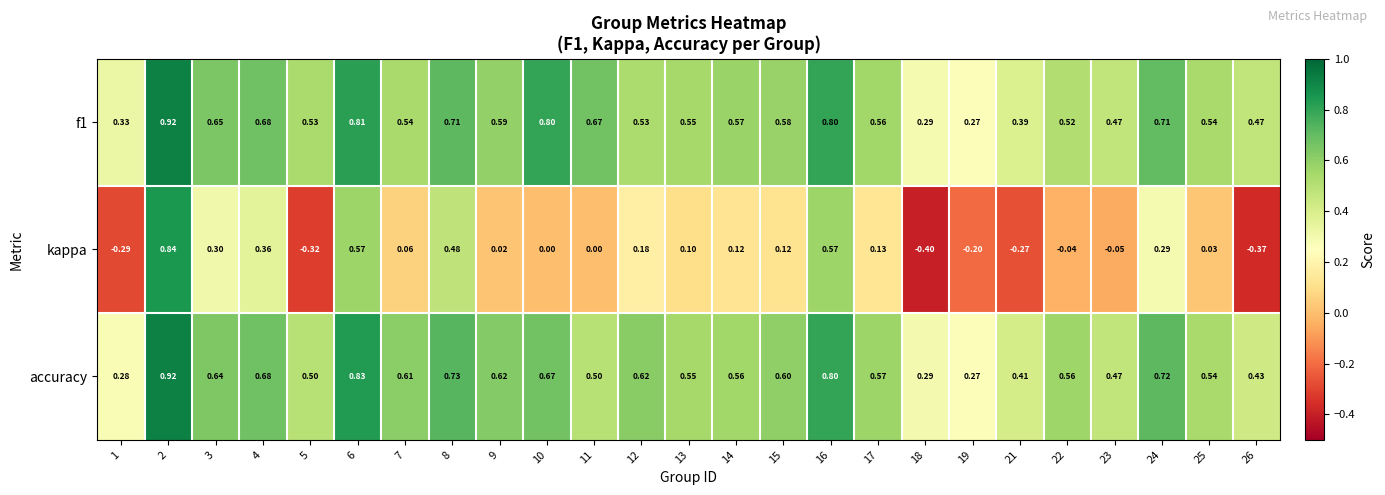

Which series has the largest range (max minus min)?

kappa